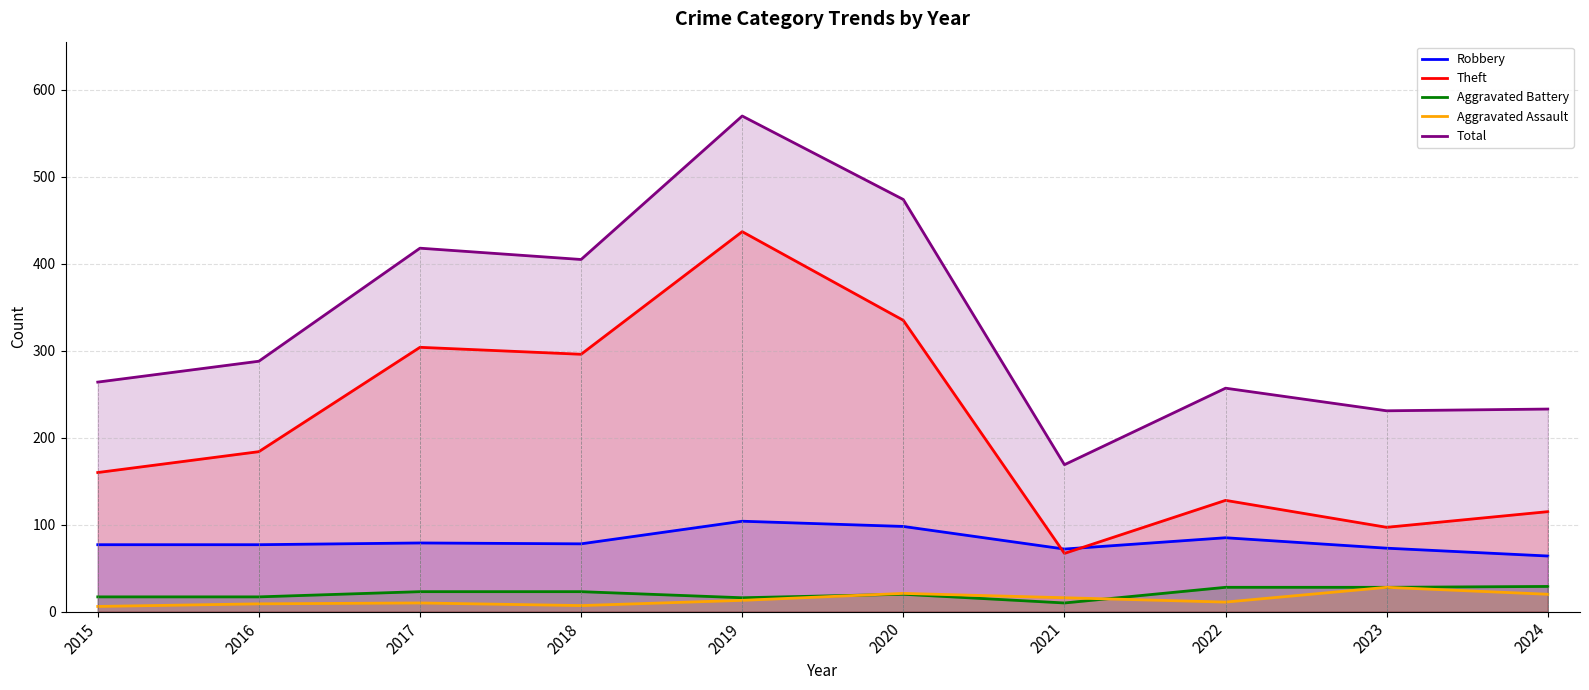

What is the total value across all series at 2022?

509